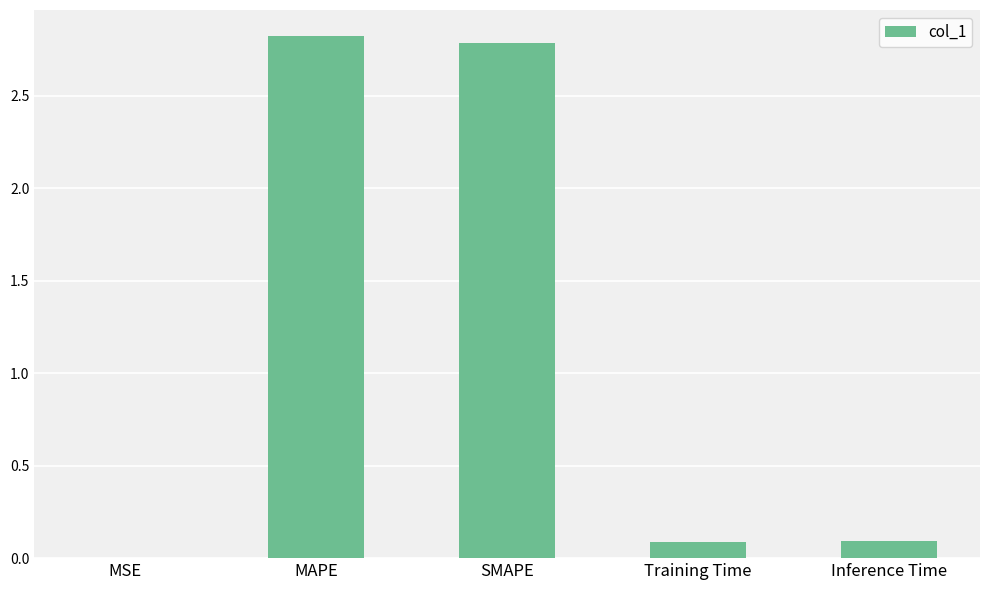

The chart shows a value of 4.1 at MAPE. True or false?

False